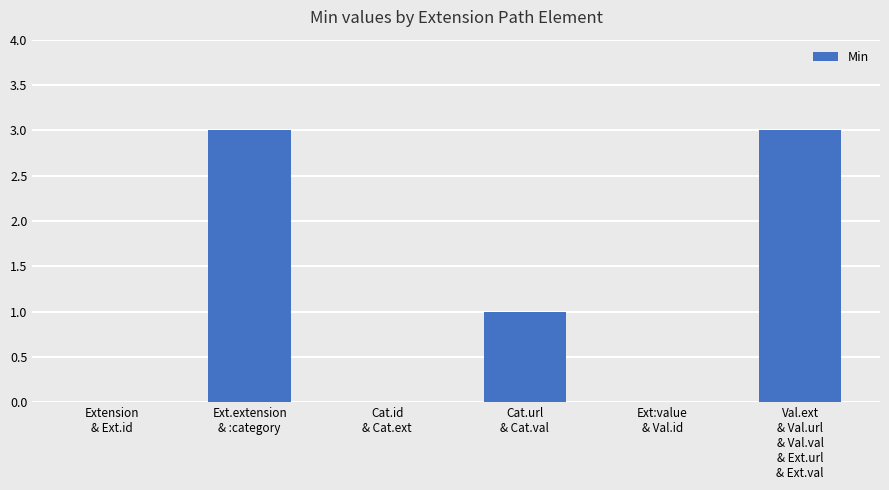

What is the maximum value shown in the chart?

3